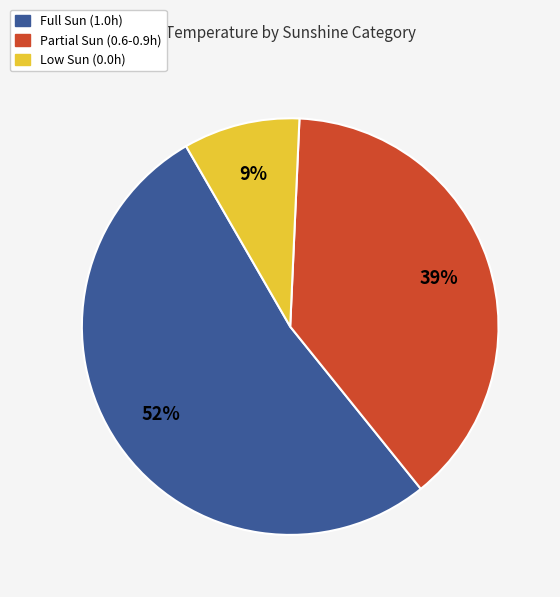

Which category accounts for the majority?

Full Sun (1.0h)